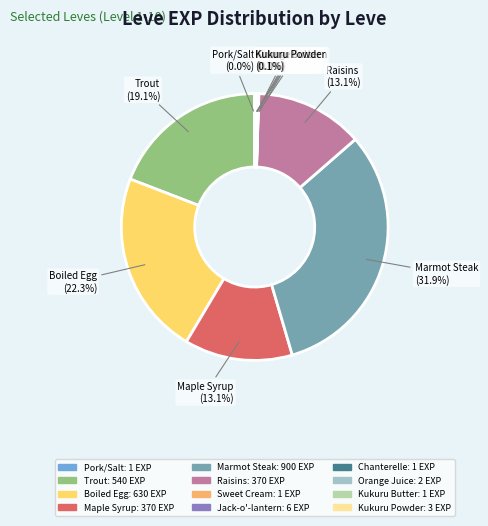

Is there a majority slice in this chart?

No